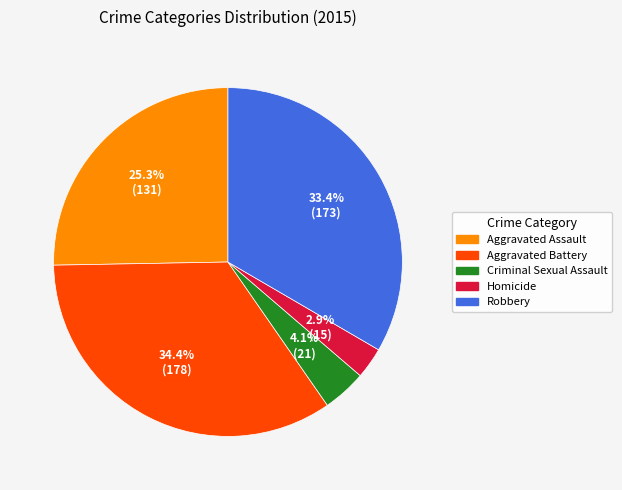

Is there any slice that represents more than half of the pie?

No